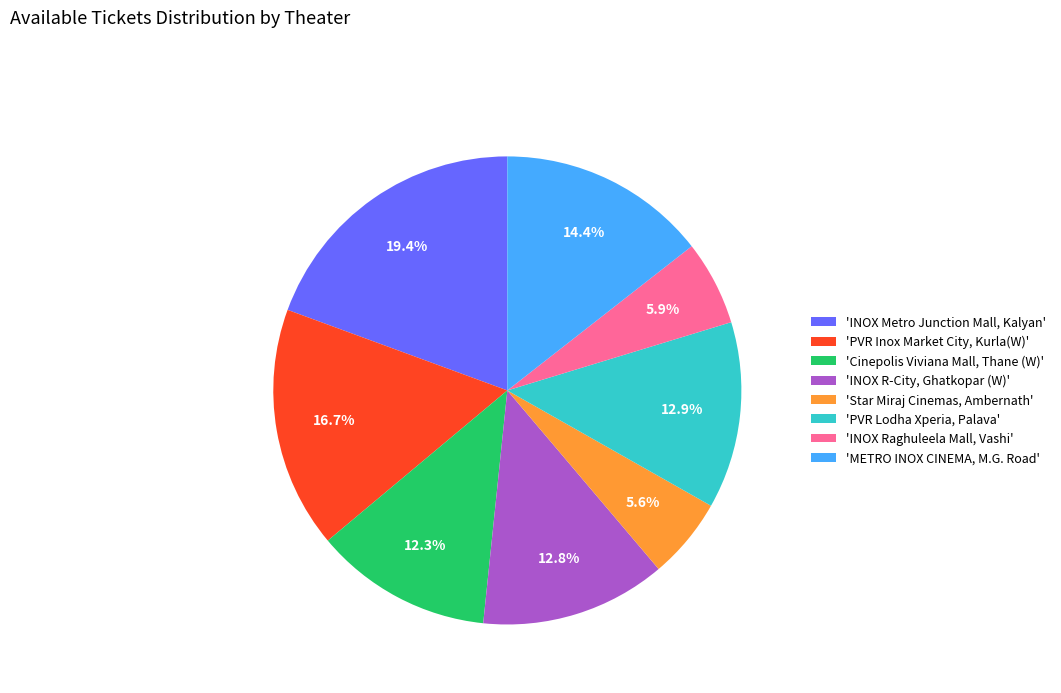

Which category has the biggest portion of the pie?

'INOX Metro Junction Mall, Kalyan'